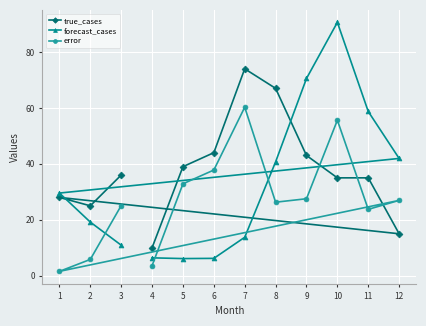

What is the sum of the true_cases values at 6 and 4?

54.0